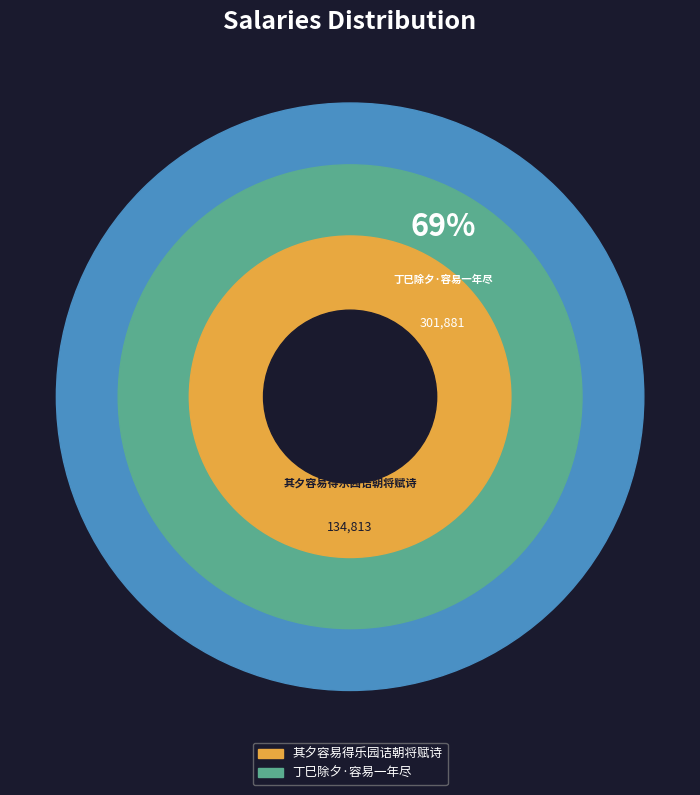

To the nearest percent, what percentage of the pie is 其夕容易得乐园诘朝将赋诗?

31%